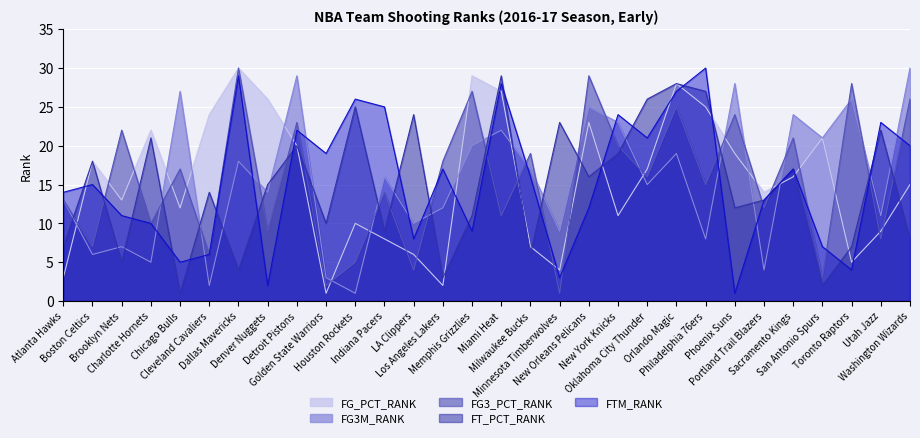

In FTM_RANK, how many points are lower than both neighbors (excluding endpoints)?

9